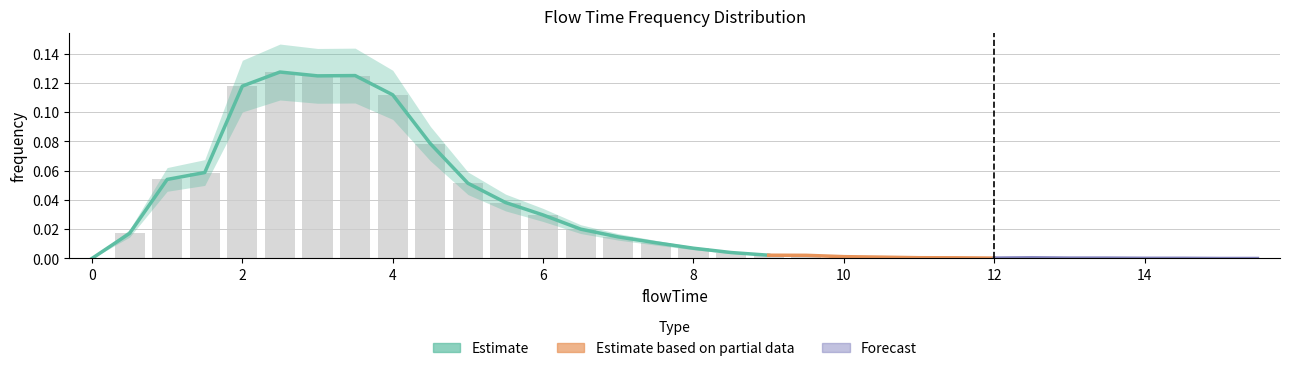

What is the difference between the maximum and minimum values?

0.1